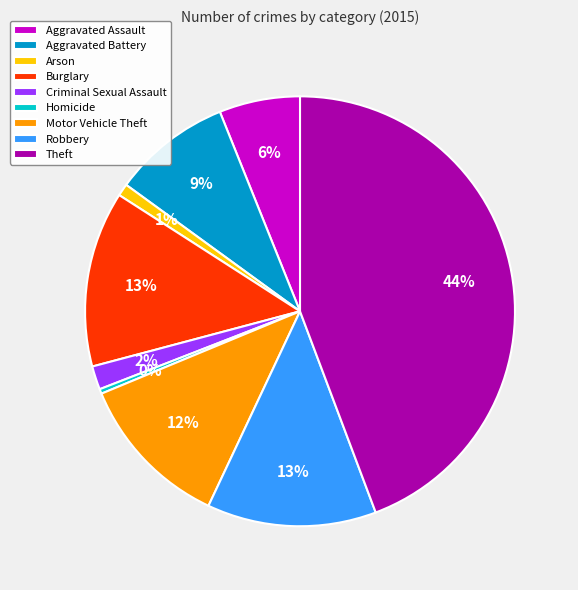

Is the sum of Robbery and Aggravated Assault greater than half?

No